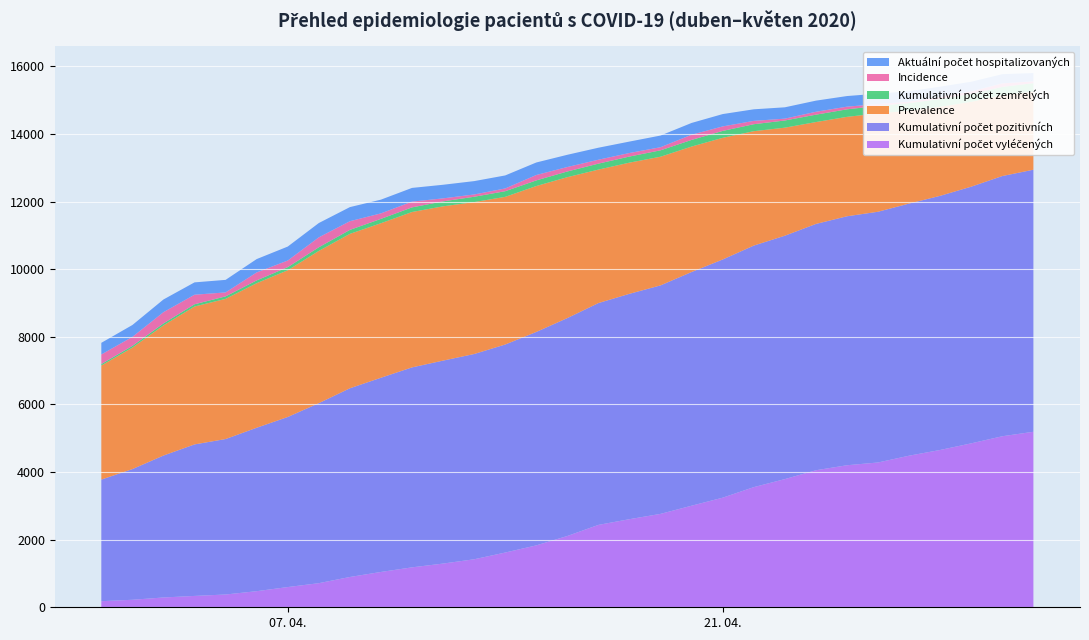

Reading left to right, extract all data points from this chart.

Kumulativní počet vyléčených: 01. 04. 2020=180	02. 04. 2020=222	03. 04. 2020=290	04. 04. 2020=336	05. 04. 2020=378	06. 04. 2020=476	07. 04. 2020=598	08. 04. 2020=713	09. 04. 2020=896	10. 04. 2020=1045	11. 04. 2020=1181	12. 04. 2020=1293	13. 04. 2020=1420	14. 04. 2020=1619	15. 04. 2020=1831	16. 04. 2020=2109	17. 04. 2020=2437	18. 04. 2020=2606	19. 04. 2020=2763	20. 04. 2020=3005	21. 04. 2020=3242	22. 04. 2020=3554	23. 04. 2020=3791	24. 04. 2020=4053	25. 04. 2020=4201	26. 04. 2020=4283	27. 04. 2020=4484	28. 04. 2020=4653	29. 04. 2020=4849	30. 04. 2020=5059	01. 05. 2020=5191
Kumulativní počet pozitivních: 01. 04. 2020=3597	02. 04. 2020=3865	03. 04. 2020=4198	04. 04. 2020=4481	05. 04. 2020=4598	06. 04. 2020=4834	07. 04. 2020=5030	08. 04. 2020=5324	09. 04. 2020=5581	10. 04. 2020=5744	11. 04. 2020=5914	12. 04. 2020=6003	13. 04. 2020=6071	14. 04. 2020=6153	15. 04. 2020=6313	16. 04. 2020=6445	17. 04. 2020=6561	18. 04. 2020=6666	19. 04. 2020=6758	20. 04. 2020=6912	21. 04. 2020=7045	22. 04. 2020=7144	23. 04. 2020=7199	24. 04. 2020=7285	25. 04. 2020=7364	26. 04. 2020=7416	27. 04. 2020=7457	28. 04. 2020=7517	29. 04. 2020=7592	30. 04. 2020=7696	01. 05. 2020=7751
Prevalence: 01. 04. 2020=3374	02. 04. 2020=3594	03. 04. 2020=3851	04. 04. 2020=4079	05. 04. 2020=4146	06. 04. 2020=4276	07. 04. 2020=4340	08. 04. 2020=4504	09. 04. 2020=4568	10. 04. 2020=4571	11. 04. 2020=4597	12. 04. 2020=4564	13. 04. 2020=4494	14. 04. 2020=4368	15. 04. 2020=4316	16. 04. 2020=4168	17. 04. 2020=3948	18. 04. 2020=3880	19. 04. 2020=3806	20. 04. 2020=3711	21. 04. 2020=3599	22. 04. 2020=3384	23. 04. 2020=3196	24. 04. 2020=3014	25. 04. 2020=2941	26. 04. 2020=2909	27. 04. 2020=2748	28. 04. 2020=2635	29. 04. 2020=2509	30. 04. 2020=2395	01. 05. 2020=2310
Kumulativní počet zemřelých: 01. 04. 2020=43	02. 04. 2020=49	03. 04. 2020=57	04. 04. 2020=66	05. 04. 2020=74	06. 04. 2020=82	07. 04. 2020=92	08. 04. 2020=107	09. 04. 2020=117	10. 04. 2020=128	11. 04. 2020=136	12. 04. 2020=146	13. 04. 2020=157	14. 04. 2020=166	15. 04. 2020=166	16. 04. 2020=168	17. 04. 2020=176	18. 04. 2020=180	19. 04. 2020=189	20. 04. 2020=196	21. 04. 2020=204	22. 04. 2020=206	23. 04. 2020=212	24. 04. 2020=218	25. 04. 2020=222	26. 04. 2020=224	27. 04. 2020=225	28. 04. 2020=229	29. 04. 2020=234	30. 04. 2020=242	01. 05. 2020=250
Incidence: 01. 04. 2020=283	02. 04. 2020=268	03. 04. 2020=333	04. 04. 2020=283	05. 04. 2020=117	06. 04. 2020=236	07. 04. 2020=196	08. 04. 2020=294	09. 04. 2020=257	10. 04. 2020=163	11. 04. 2020=170	12. 04. 2020=89	13. 04. 2020=68	14. 04. 2020=82	15. 04. 2020=160	16. 04. 2020=132	17. 04. 2020=116	18. 04. 2020=105	19. 04. 2020=92	20. 04. 2020=154	21. 04. 2020=133	22. 04. 2020=99	23. 04. 2020=55	24. 04. 2020=86	25. 04. 2020=79	26. 04. 2020=52	27. 04. 2020=41	28. 04. 2020=60	29. 04. 2020=75	30. 04. 2020=104	01. 05. 2020=55
Aktuální počet hospitalizovaných: 01. 04. 2020=345	02. 04. 2020=351	03. 04. 2020=375	04. 04. 2020=365	05. 04. 2020=371	06. 04. 2020=395	07. 04. 2020=413	08. 04. 2020=423	09. 04. 2020=417	10. 04. 2020=406	11. 04. 2020=406	12. 04. 2020=402	13. 04. 2020=395	14. 04. 2020=385	15. 04. 2020=370	16. 04. 2020=362	17. 04. 2020=355	18. 04. 2020=338	19. 04. 2020=345	20. 04. 2020=348	21. 04. 2020=365	22. 04. 2020=342	23. 04. 2020=335	24. 04. 2020=329	25. 04. 2020=314	26. 04. 2020=309	27. 04. 2020=309	28. 04. 2020=305	29. 04. 2020=286	30. 04. 2020=273	01. 05. 2020=244